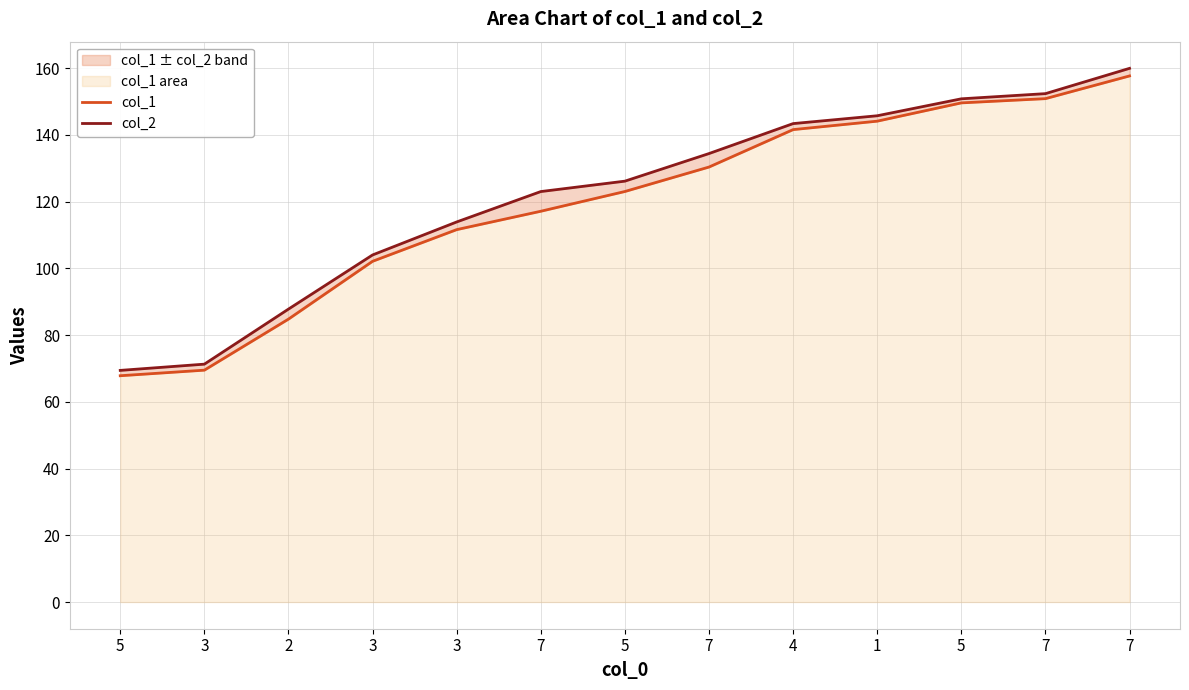

Is it true that col_2 equals 268.3 at 5?

False